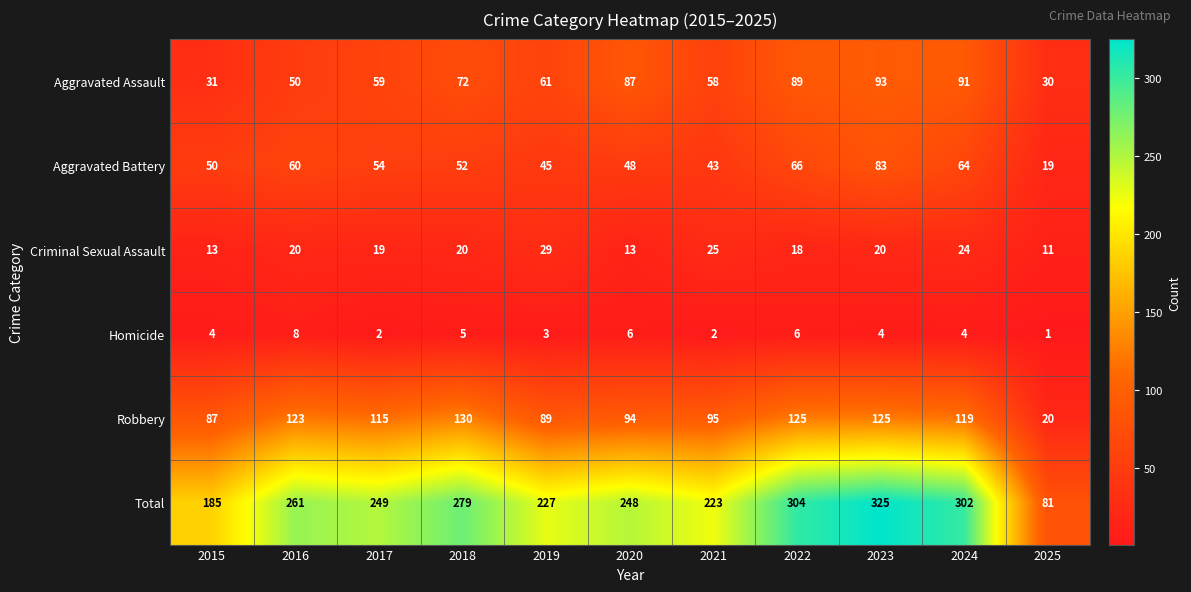

Read the Total value at 2019.

227